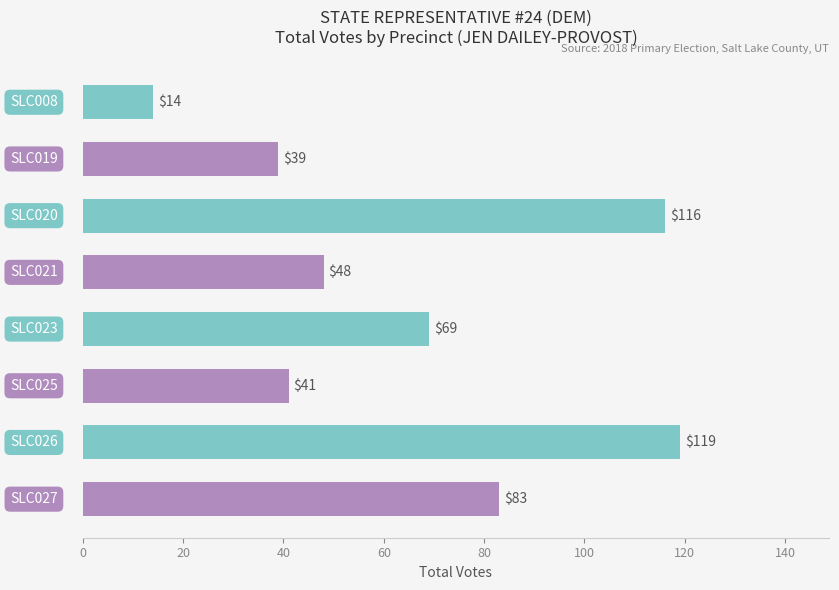

What is the value of the 1st bar from the top?

14